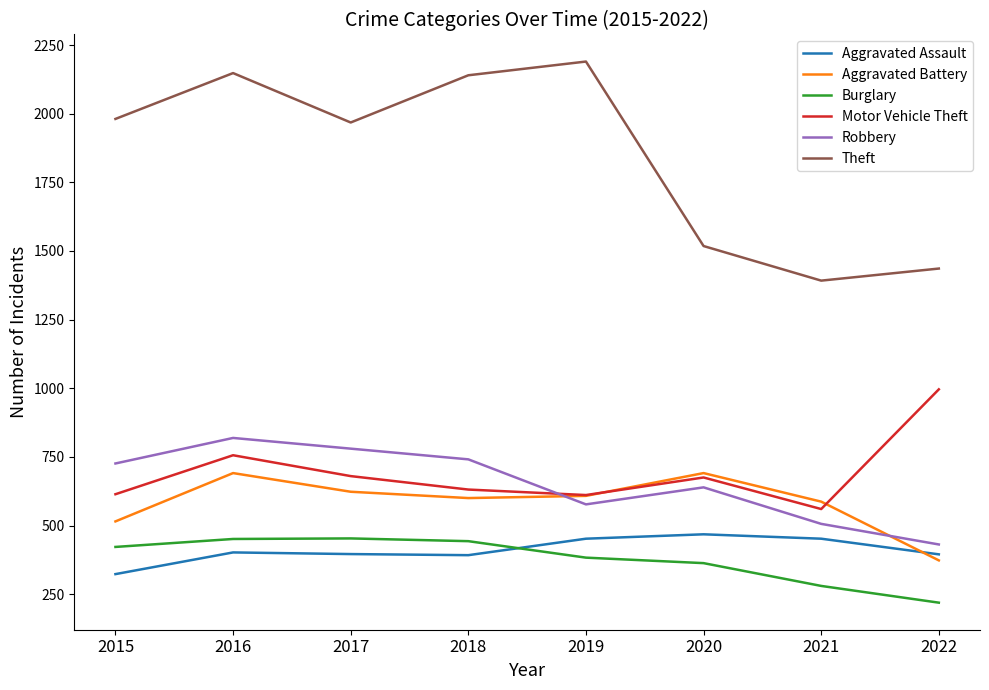

True or false: Burglary has a value of 88 at 2019.

False